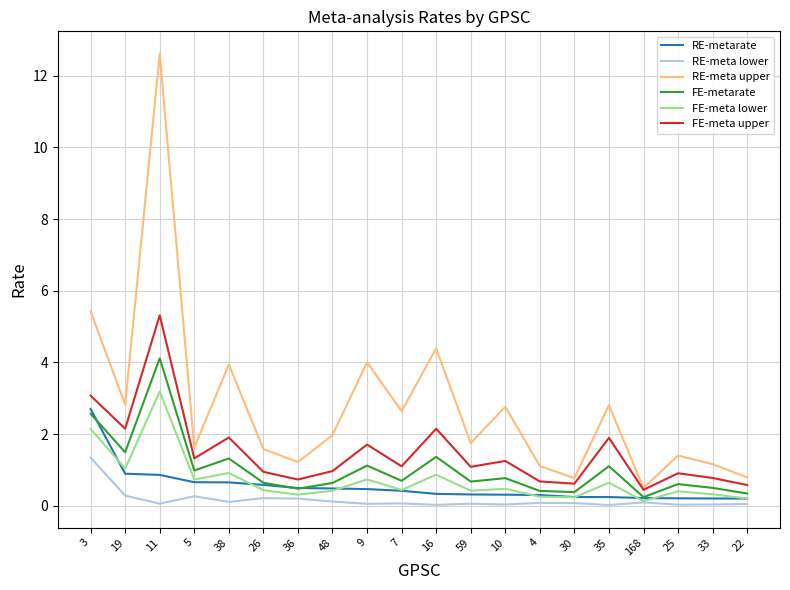

What position from the left is 48?

8